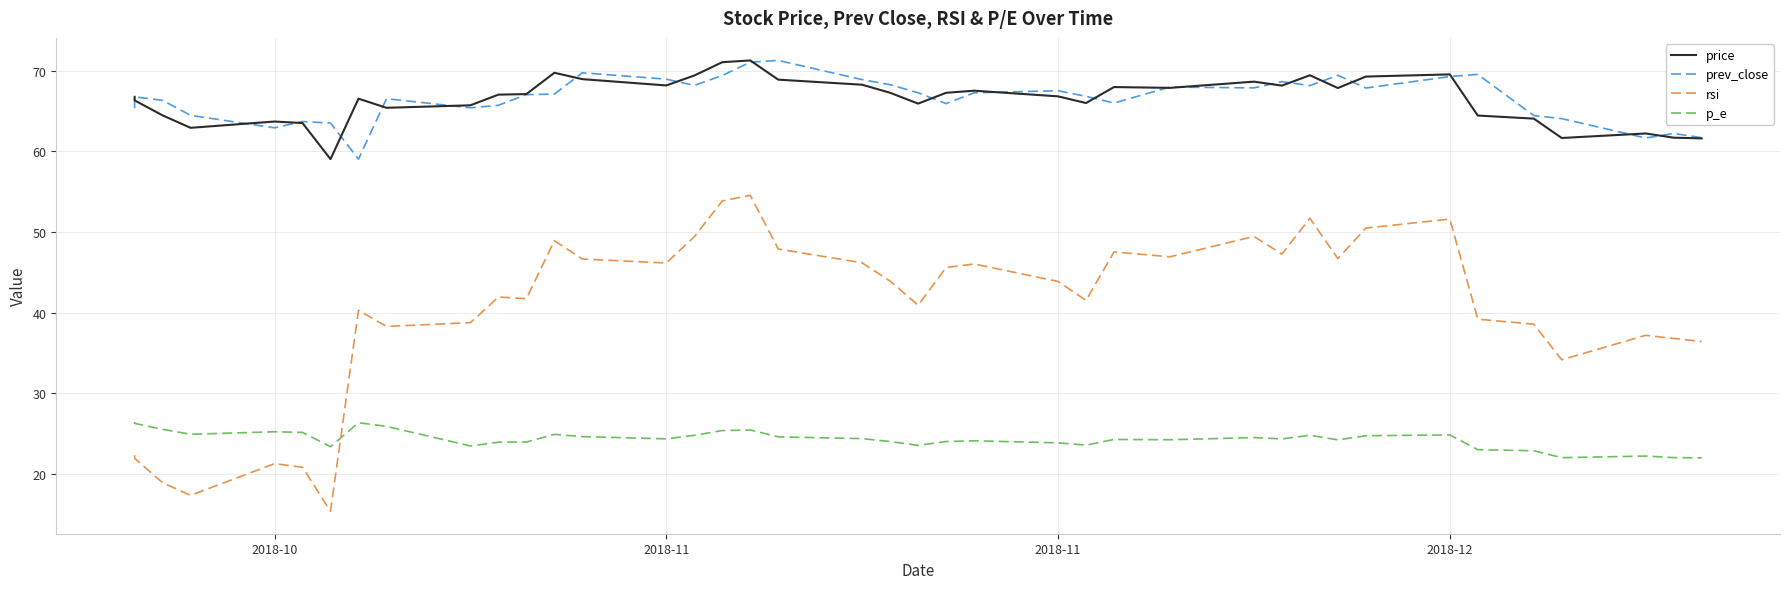

At which category does prev_close reach its first local valley?

2018-10